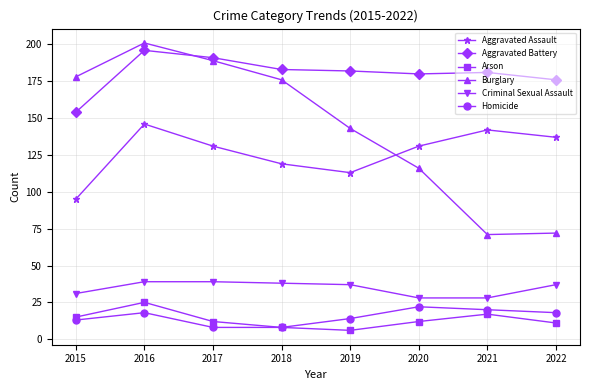

Where does the Criminal Sexual Assault series first go above 37?

2016